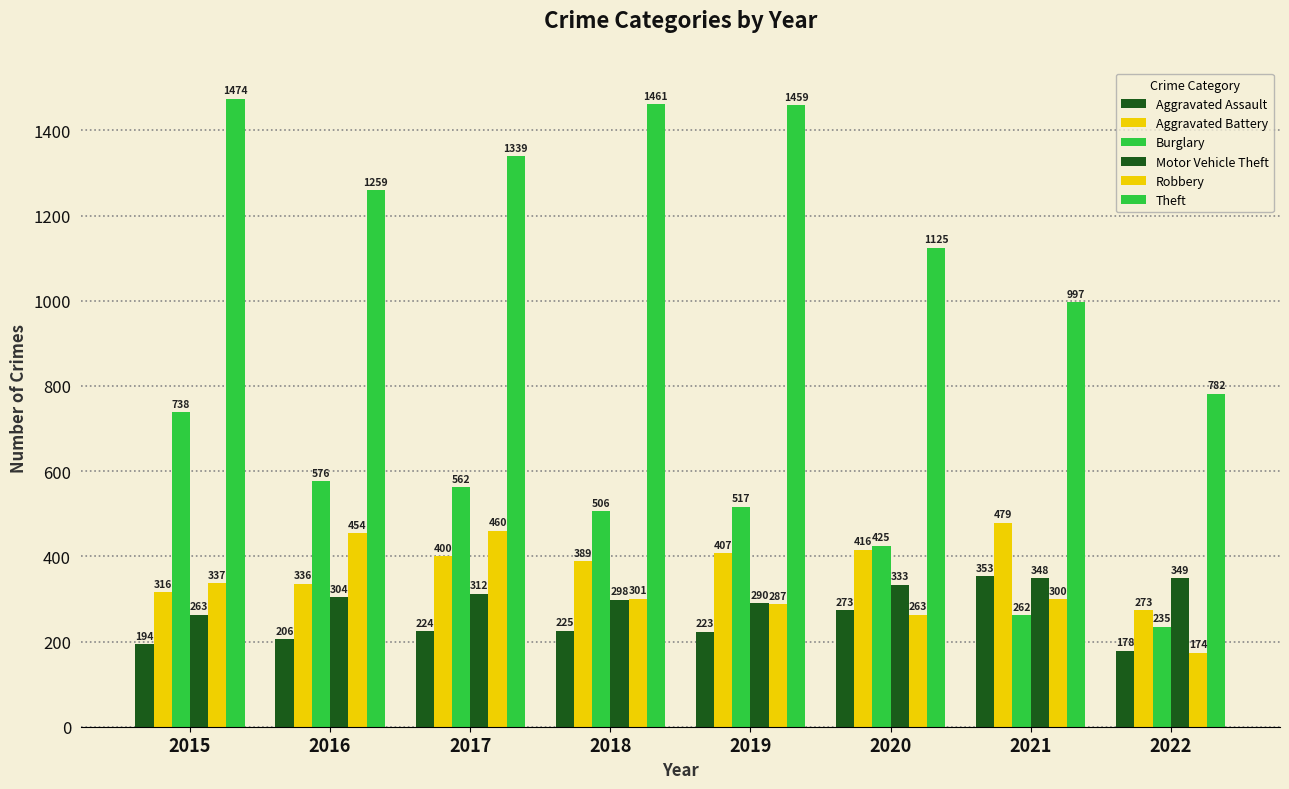

What is the total value across all series at 2016?

3135